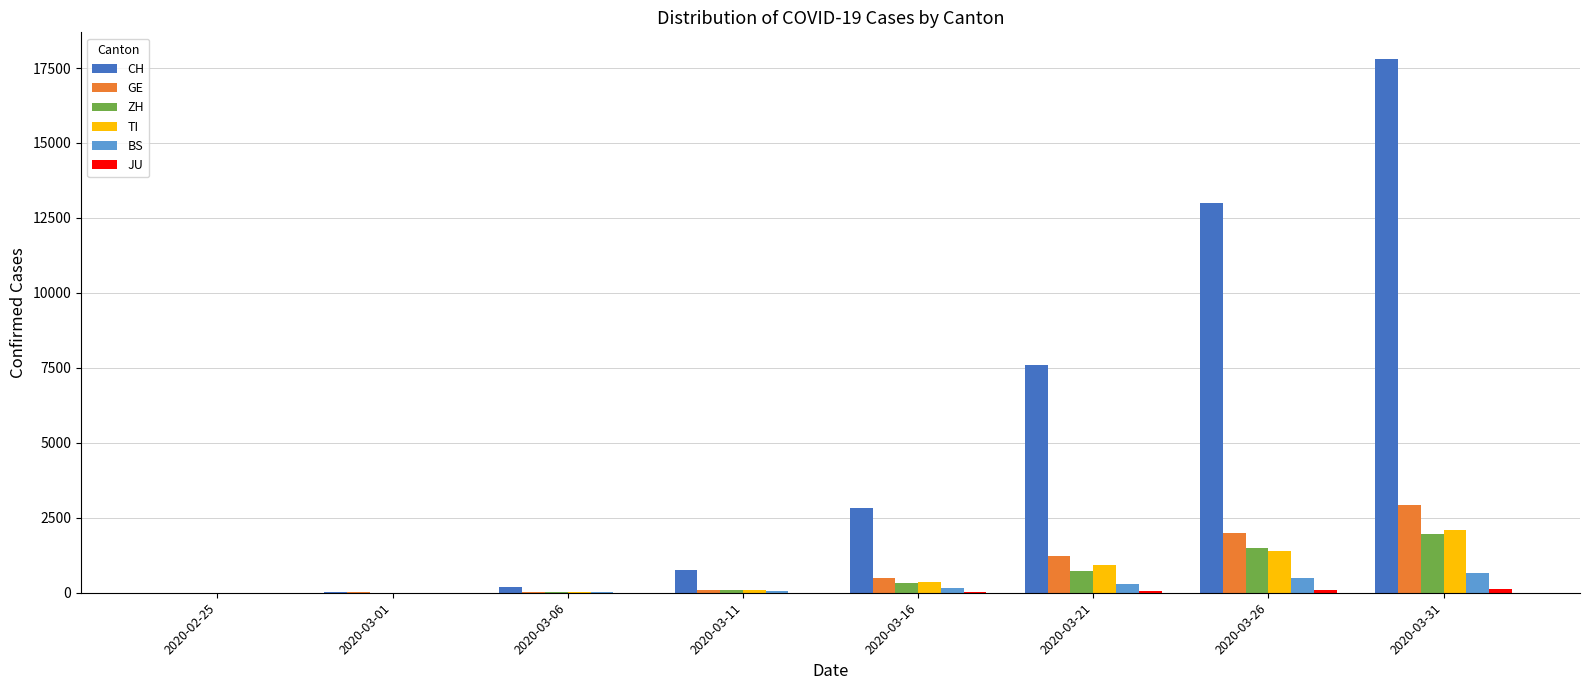

At which category is the sum across all series the highest?

2020-03-31